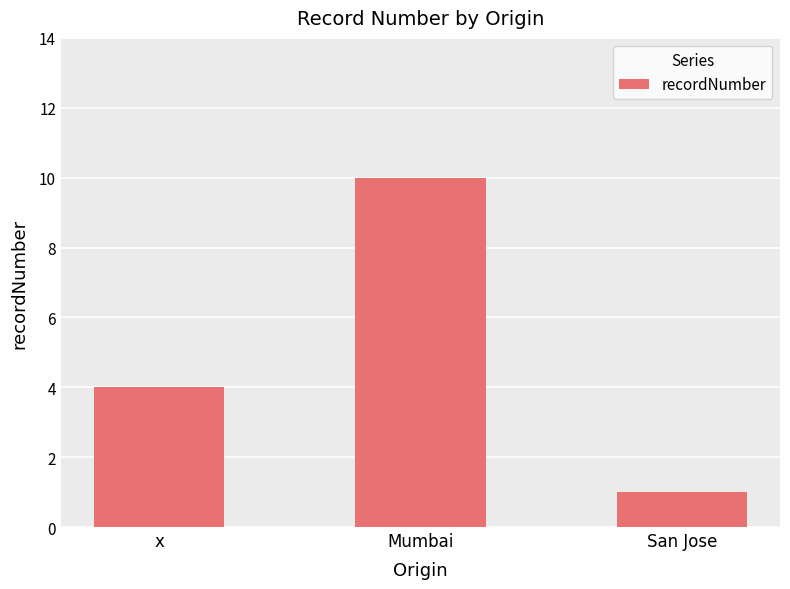

Reading left to right, transcribe all the data shown in this chart.

x=4	Mumbai=10	San Jose=1